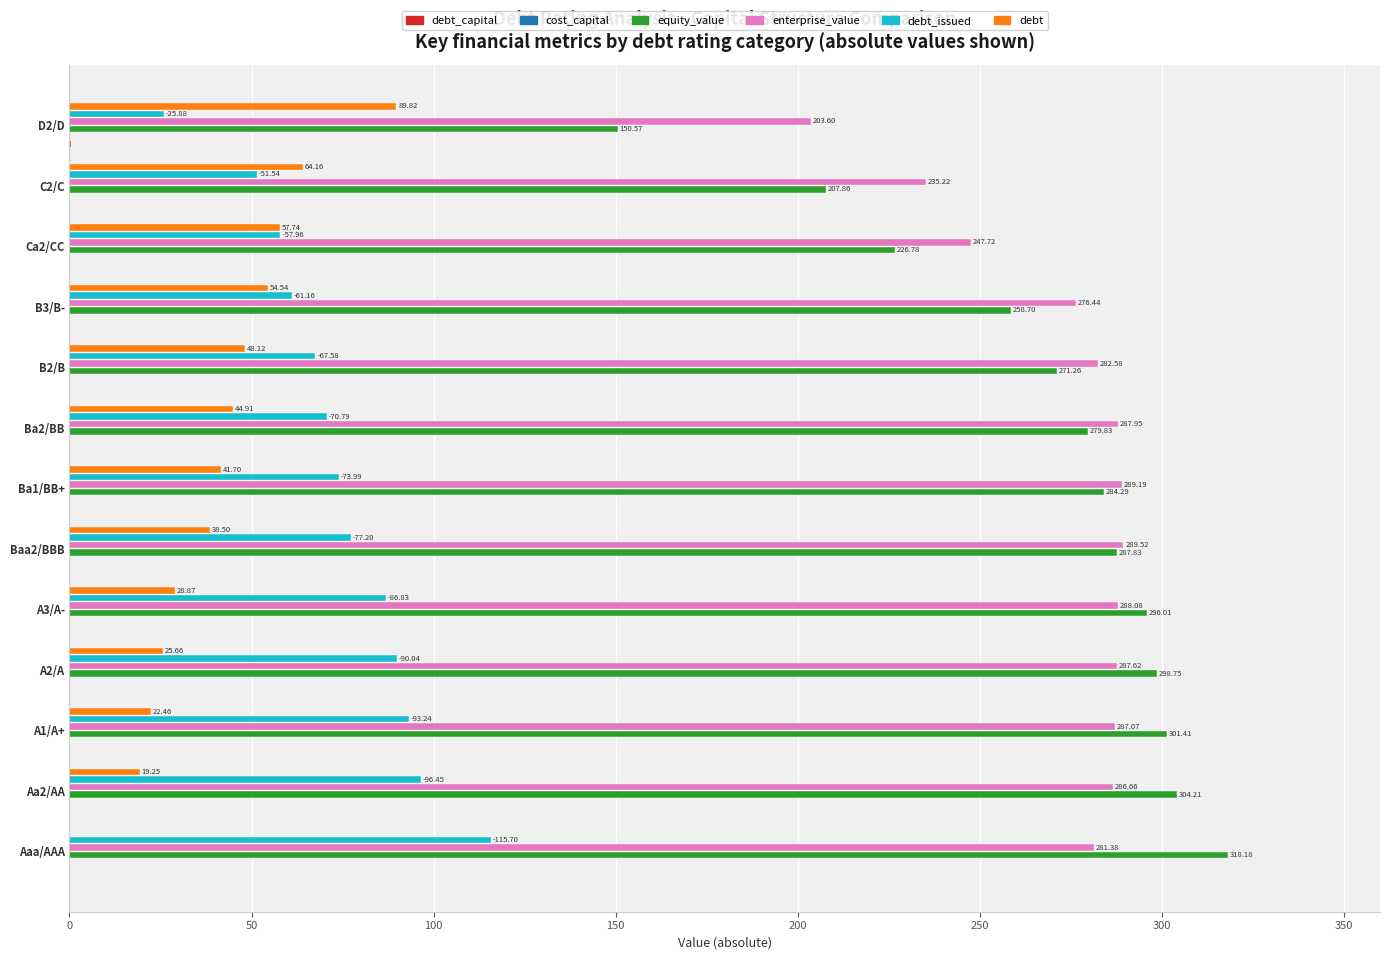

How many categories are shown in the chart?

13